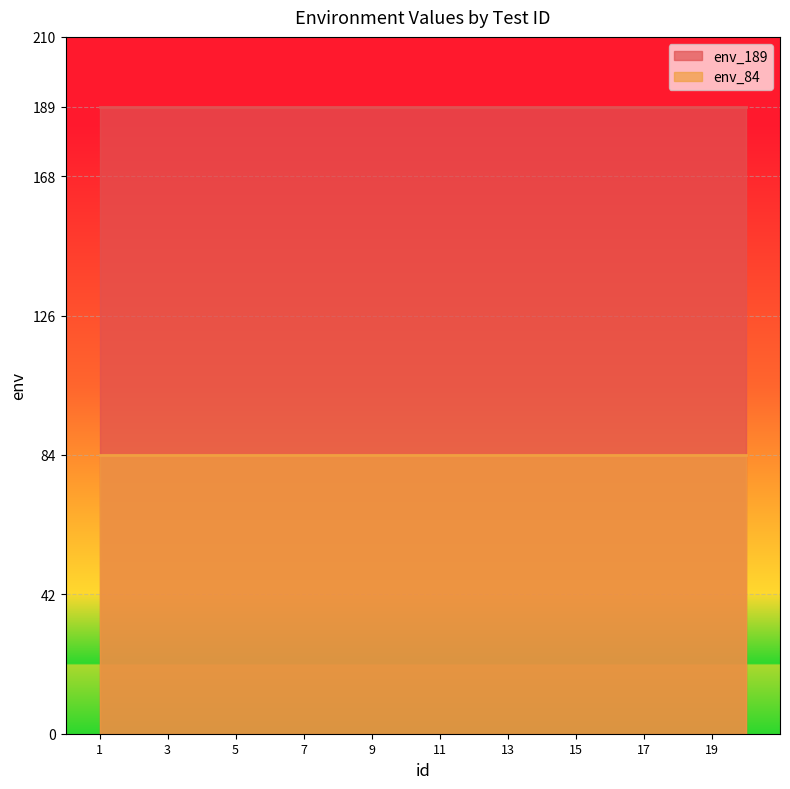

Which series has the largest range (max minus min)?

env_189